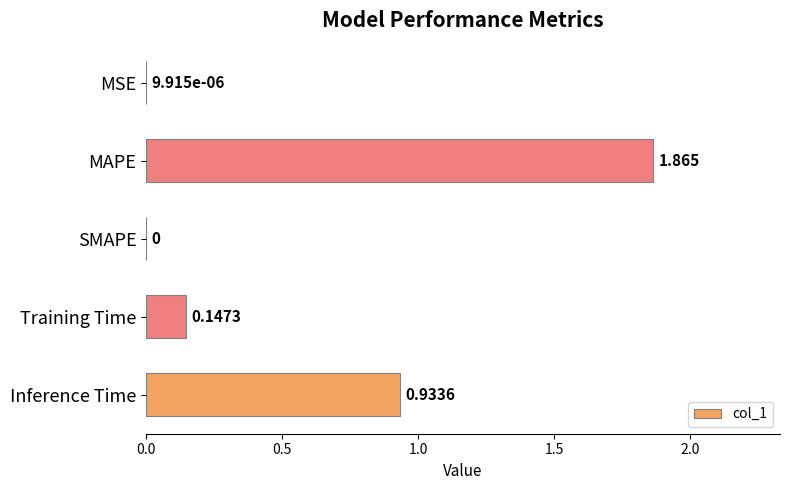

Which label corresponds to the largest value in the chart?

MAPE